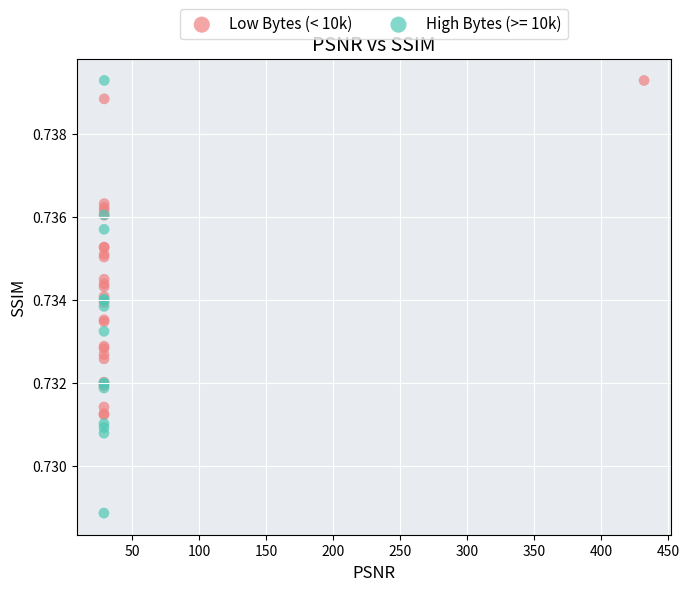

Which series has the largest Y range (max minus min)?

High Bytes (>= 10k)